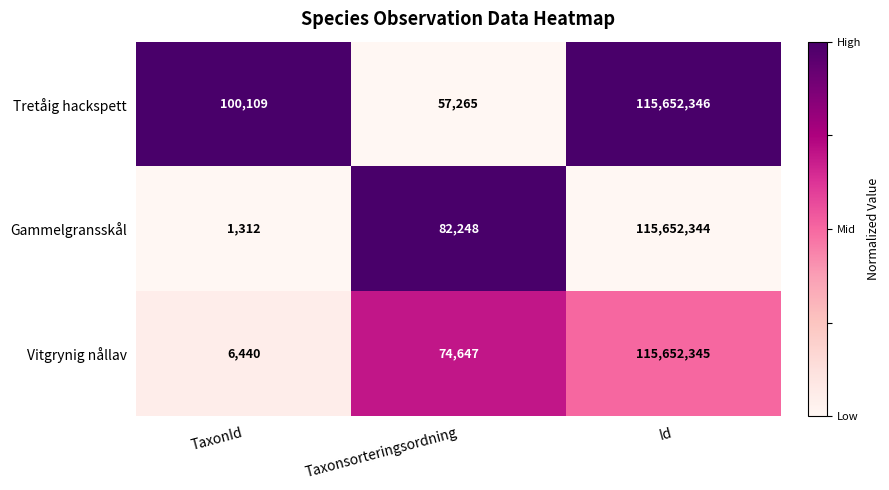

What is the maximum value shown in the chart?

115652346